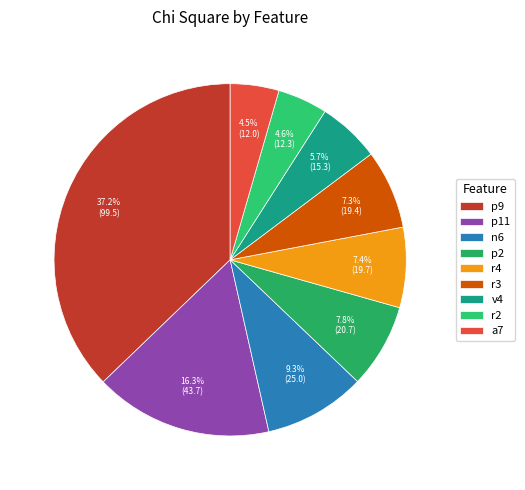

How many segments does this pie chart have?

9